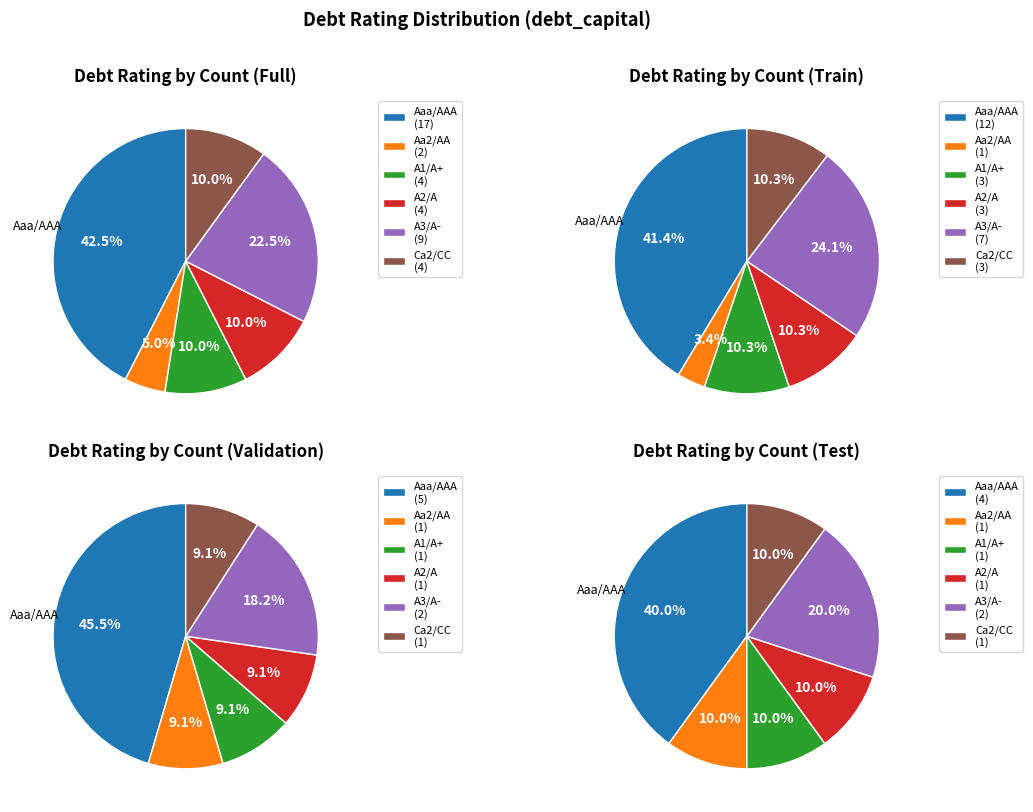

Is it true that A3/A- is 13% of the pie?

False